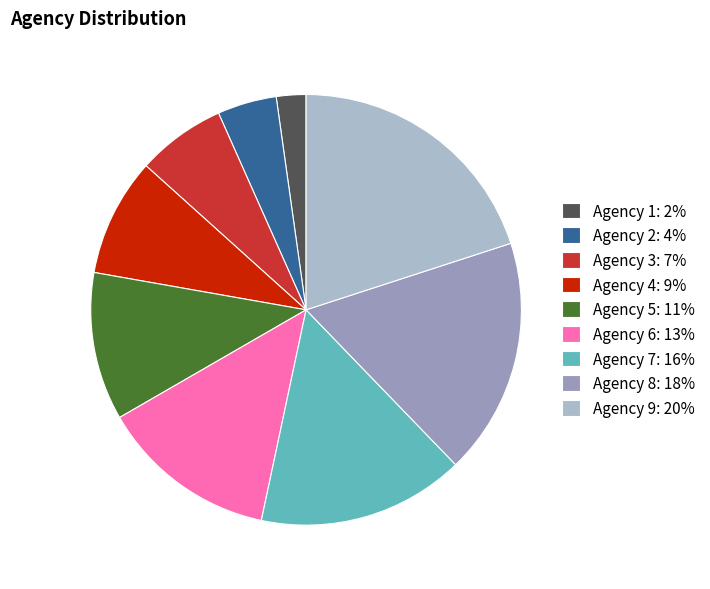

What is the smallest slice in the pie chart?

Agency 1